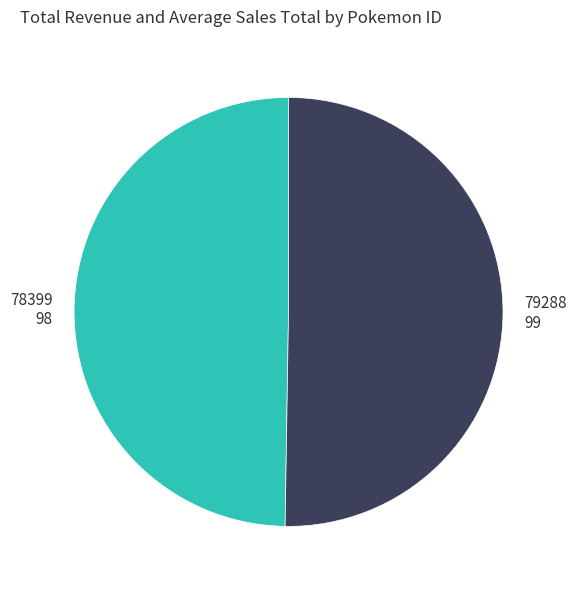

Between 79288 and 78399, which is larger?

79288